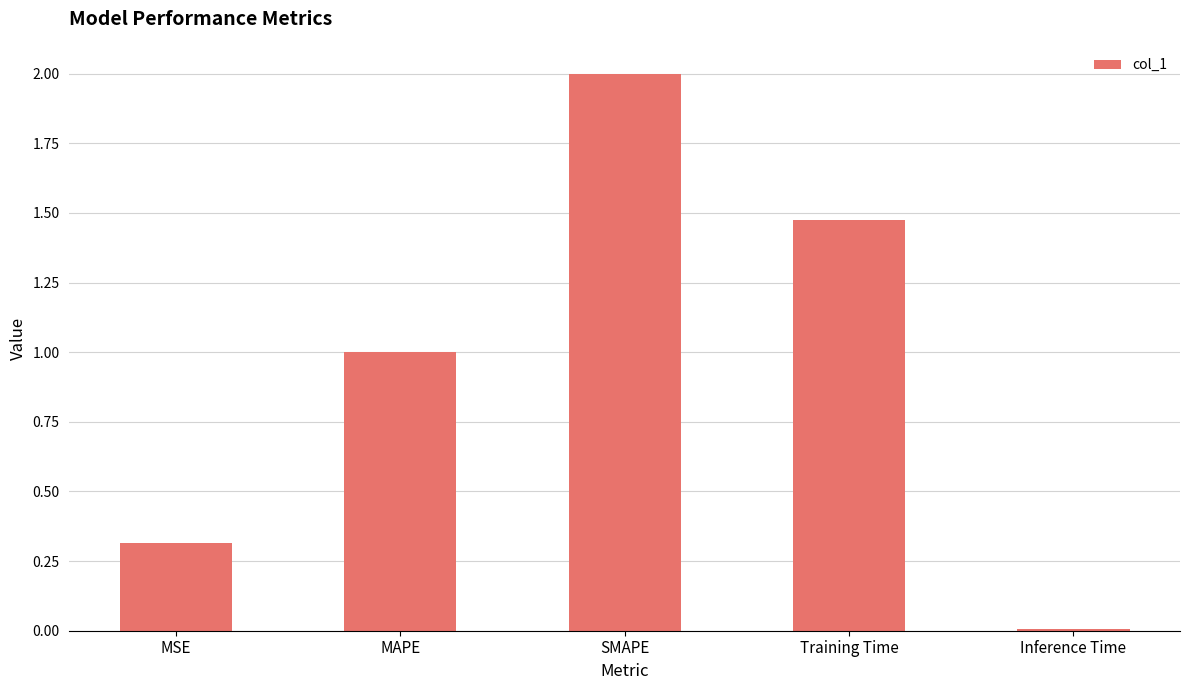

What is the value of the 1st bar from the left?

0.3